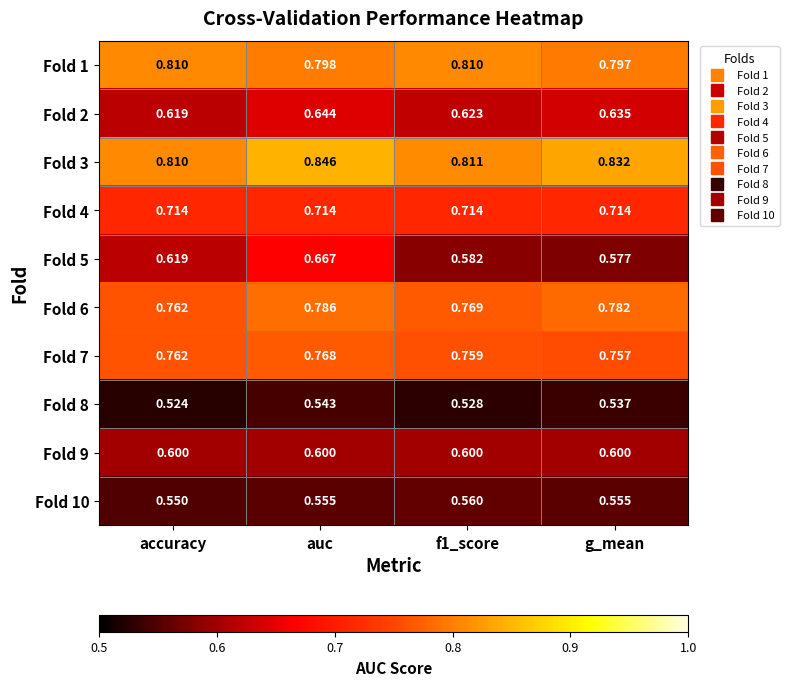

Which series has the widest spread of values?

Fold 5